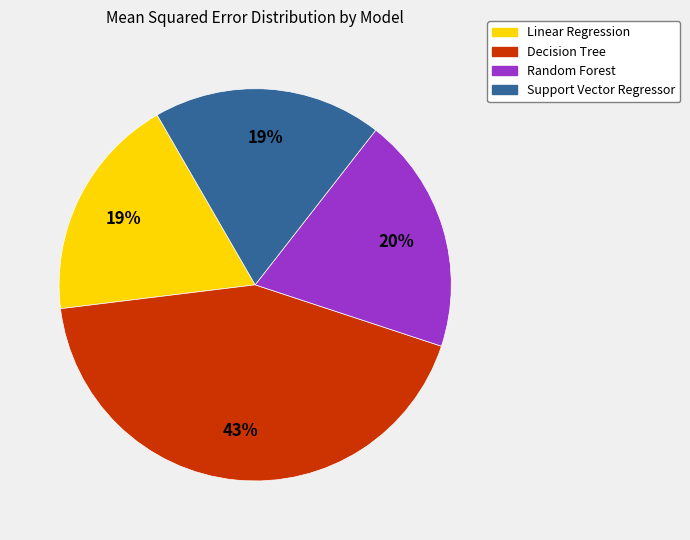

To the nearest percent, what percentage of the pie is Linear Regression?

19%